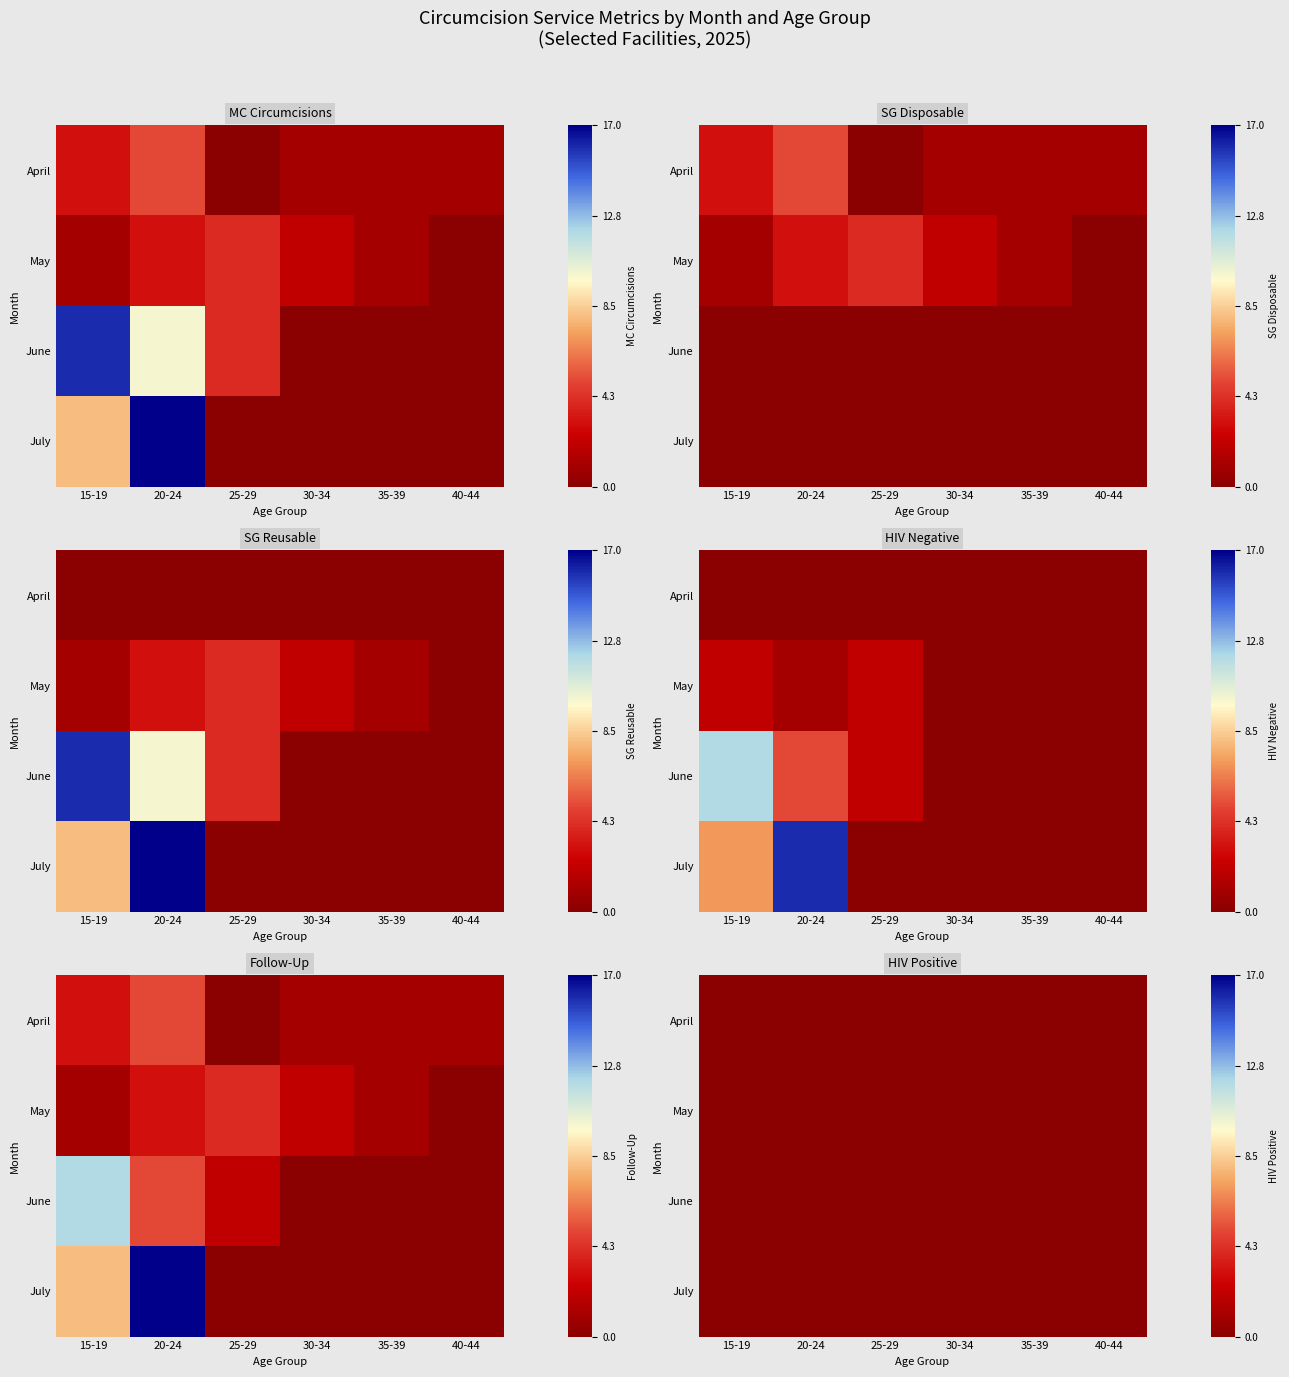

Which series changed the most between 20-24 and 25-29?

July